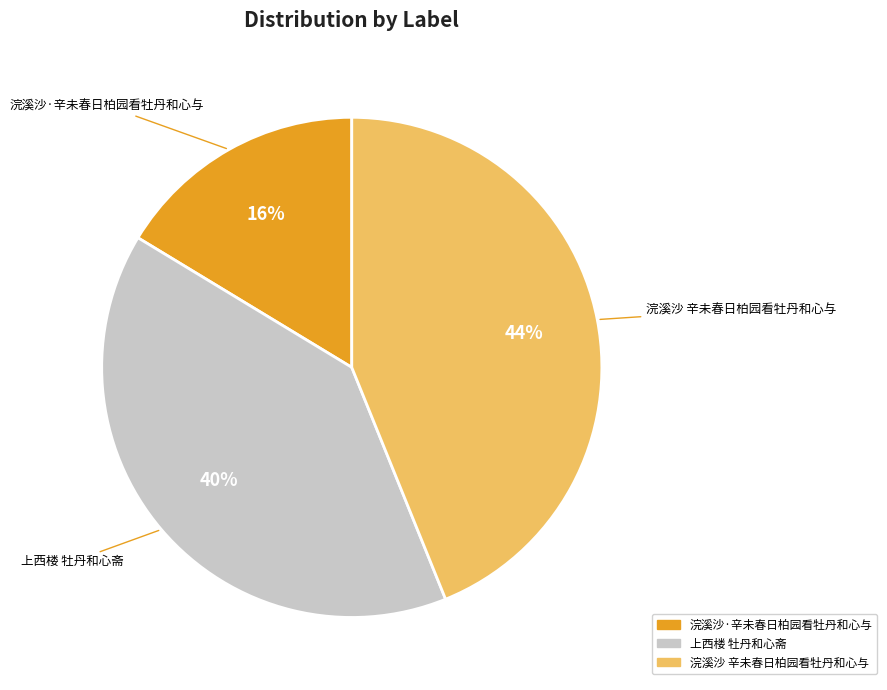

Do 浣溪沙 辛未春日柏园看牡丹和心与 and 上西楼 牡丹和心斋 together represent more than half of the pie?

Yes